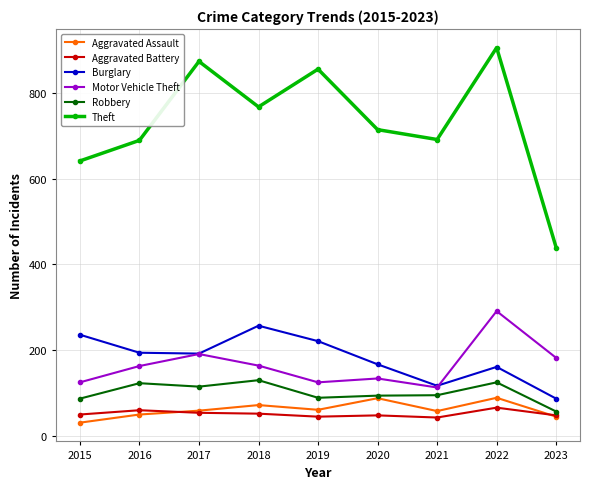

Where is the first local minimum for Robbery?

2017